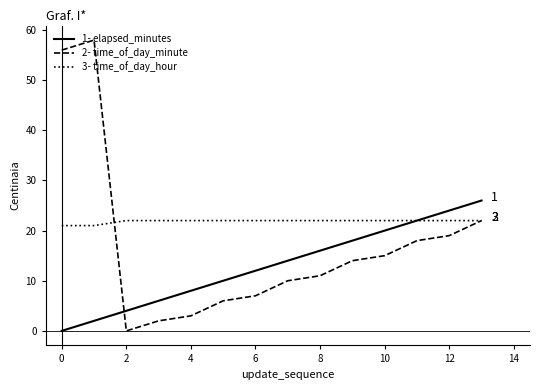

How many lines are shown in the chart?

3